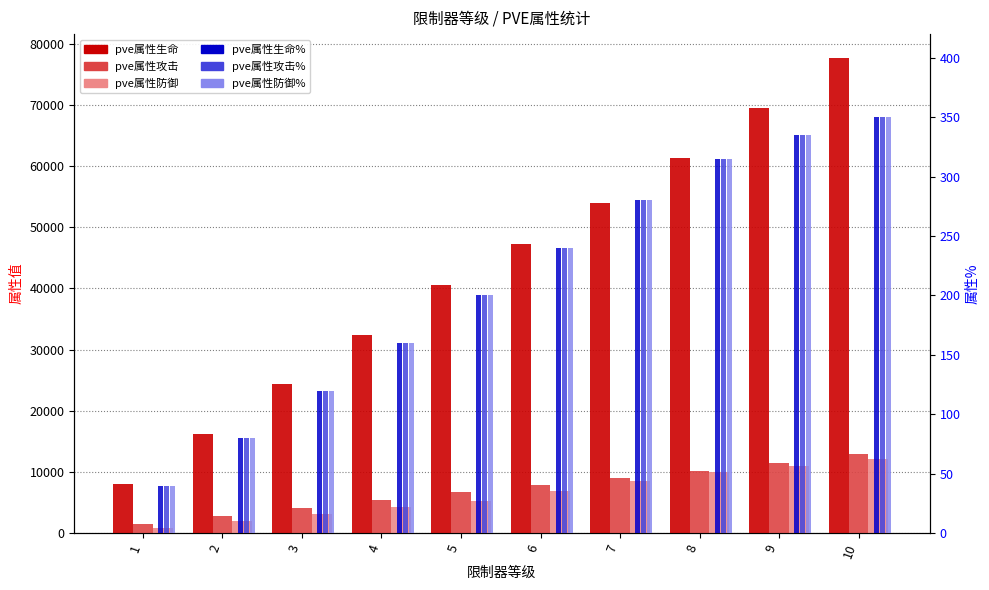

Where does the pve属性攻击 series first go above 7844?

7